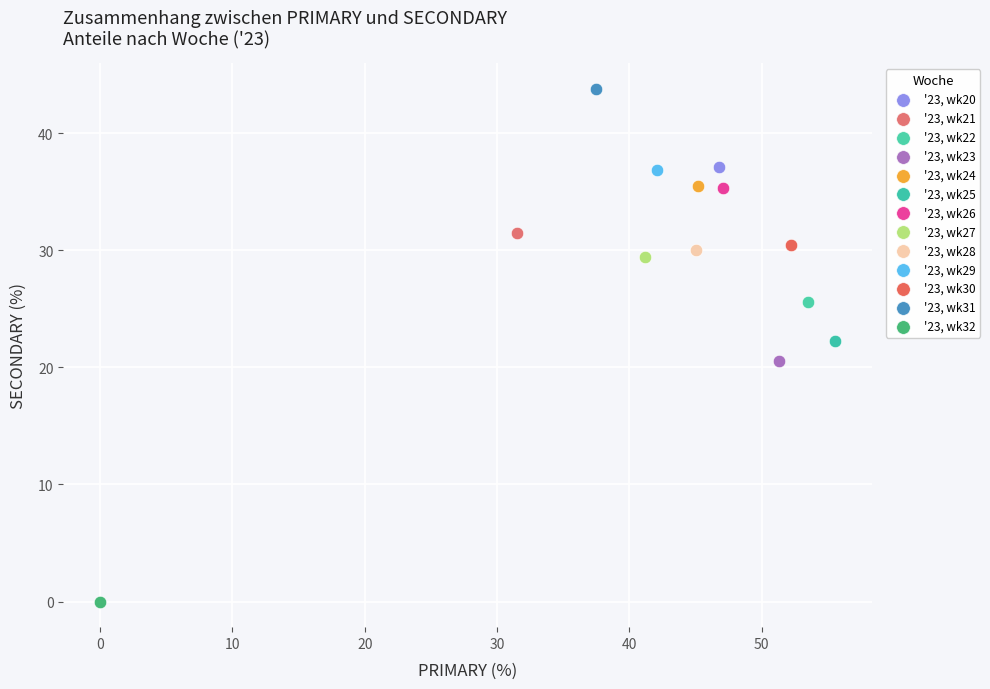

Which series contains the highest Y value?

'23, wk31